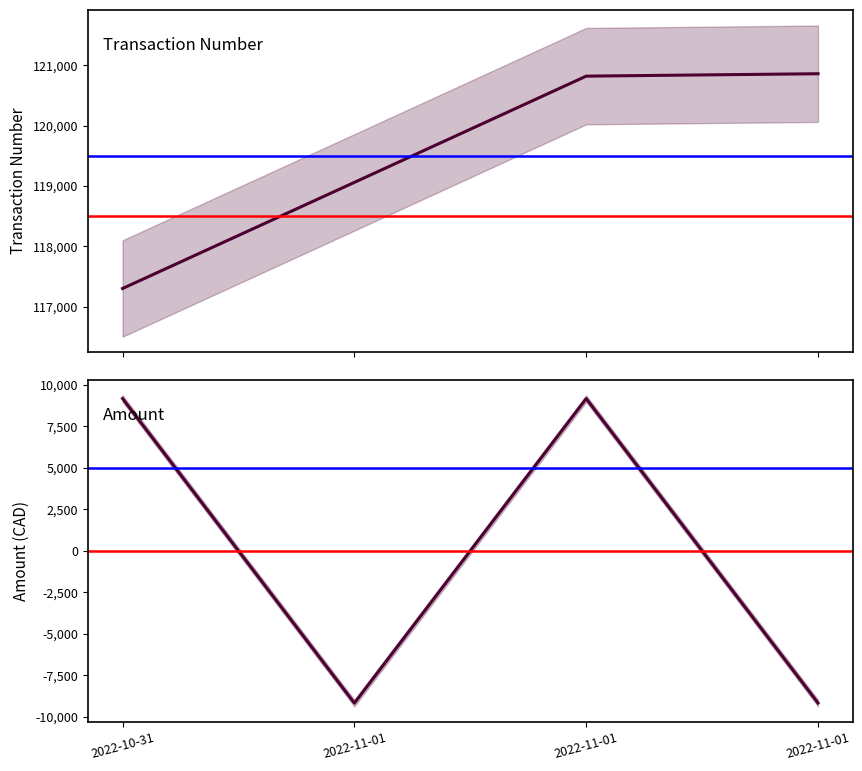

What is the label of the 1st point from the right?

2022-11-01